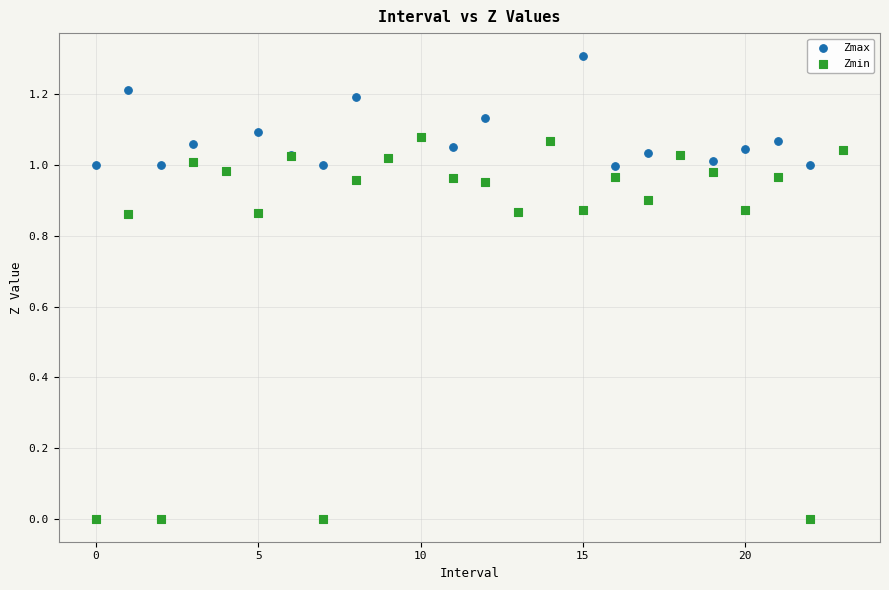

Which series contains the highest Y value?

Zmax